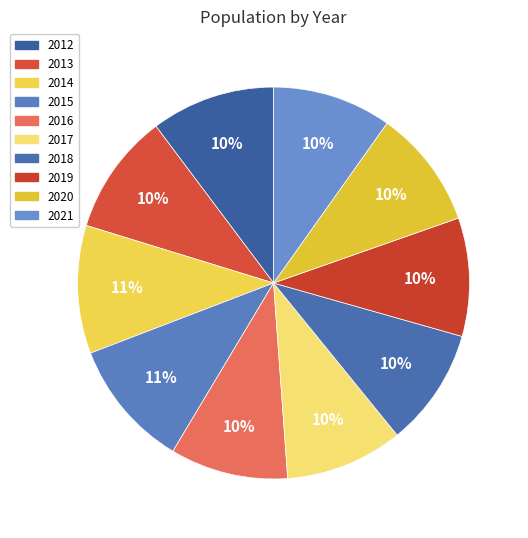

To the nearest percent, what portion does 2012 represent?

10%